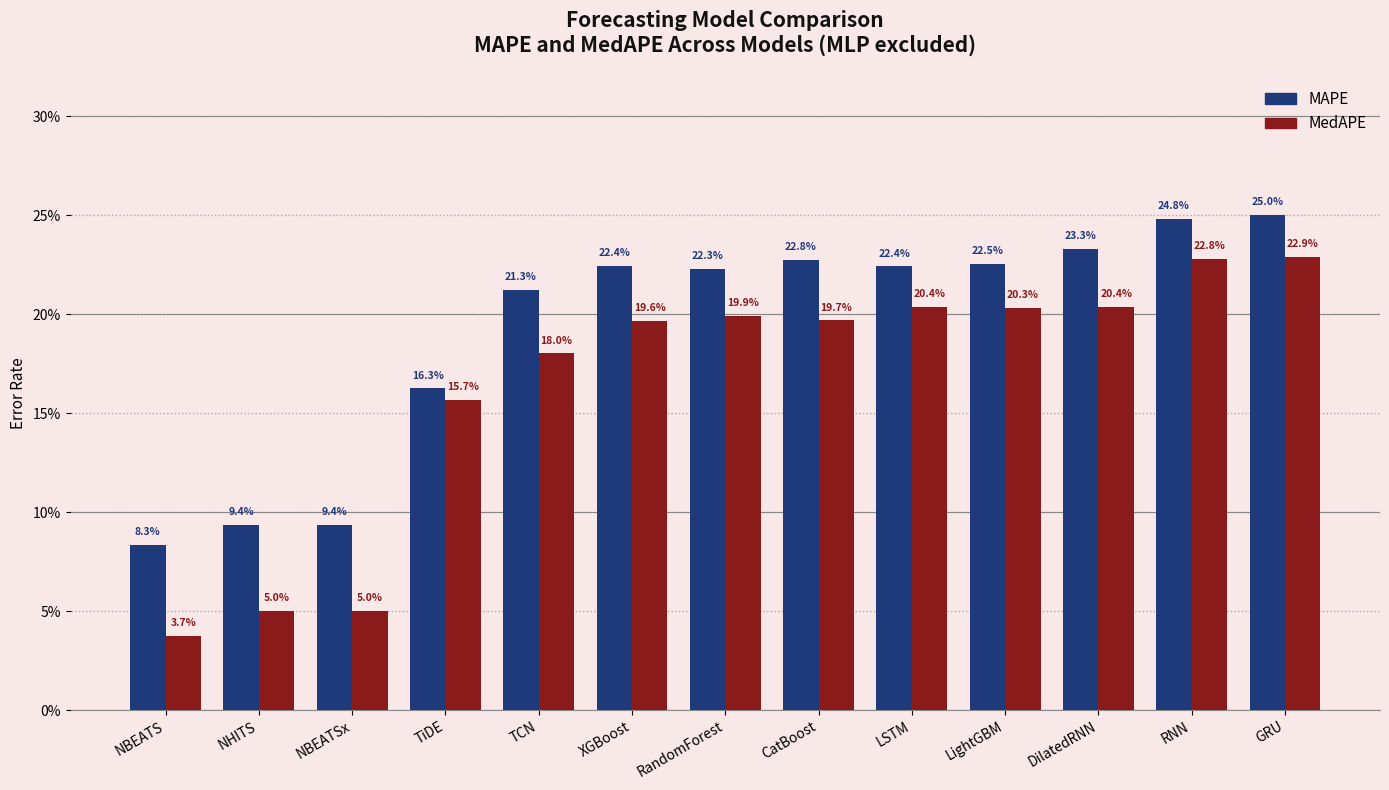

What is the sum of all MAPE values?

2.5